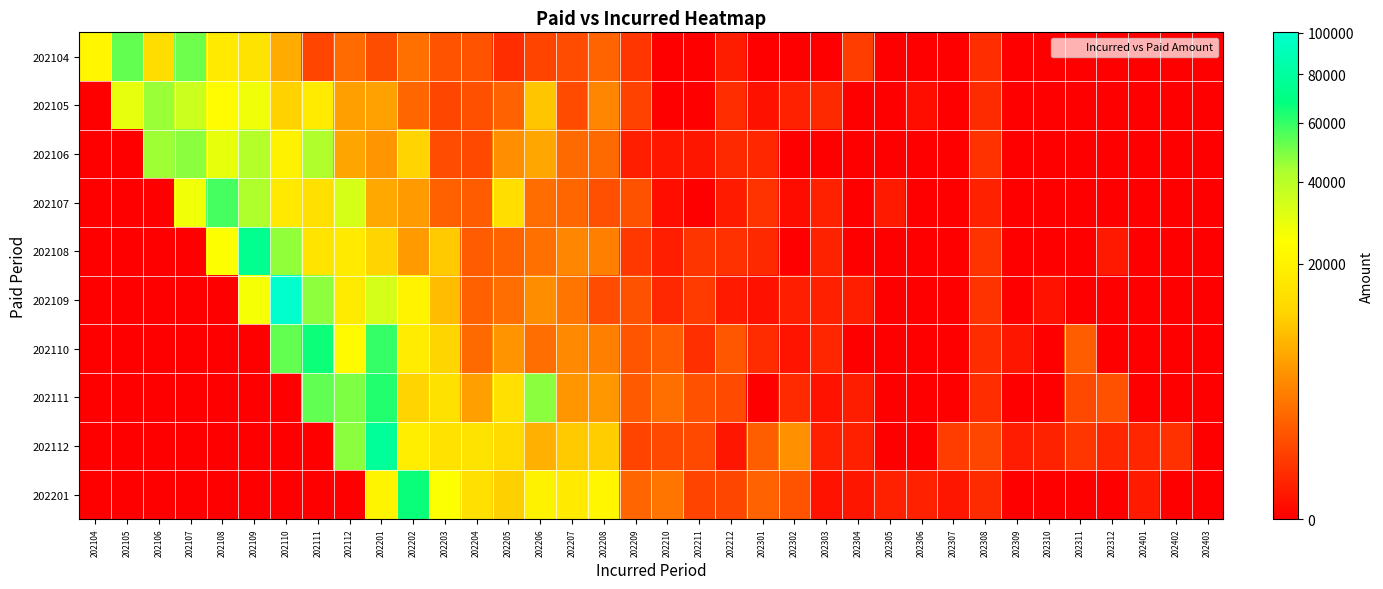

Reading left to right, transcribe all the data shown in this chart.

202104: 202104=21530.6	202105=52751.2	202106=13559.4	202107=51458.9	202108=17594.7	202109=15513.0	202110=7041.0	202111=793.1	202112=2340.6	202201=1032.5	202202=2574.7	202203=1257.1	202204=1254.4	202205=279.5	202206=758.5	202207=1011.7	202208=1907.5	202209=447.6	202210=0.0	202211=0.0	202212=96.0	202301=0.0	202302=0.0	202303=0.0	202304=584.6	202305=0.0	202306=0.0	202307=0.0	202308=275.0	202309=0.0	202310=0.0	202311=0.0	202312=0.0	202401=0.0	202402=0.0	202403=0.0
202105: 202104=0.0	202105=29321.5	202106=45466.6	202107=35607.0	202108=23363.8	202109=27570.7	202110=11454.6	202111=17773.9	202112=5946.3	202201=6126.8	202202=2003.5	202203=841.1	202204=1141.7	202205=1819.7	202206=9921.9	202207=988.1	202208=3946.2	202209=704.6	202210=0.0	202211=0.0	202212=278.6	202301=24.9	202302=123.7	202303=224.2	202304=0.0	202305=0.0	202306=16.4	202307=0.0	202308=246.7	202309=0.0	202310=0.0	202311=0.0	202312=0.0	202401=0.0	202402=0.0	202403=0.0
202106: 202104=0.0	202105=0.0	202106=44785.5	202107=47302.5	202108=29239.6	202109=41008.7	202110=20041.1	202111=42154.8	202112=6548.9	202201=5100.4	202202=11761.3	202203=1017.5	202204=881.5	202205=4530.4	202206=6665.5	202207=2275.2	202208=2255.8	202209=111.2	202210=57.7	202211=52.5	202212=229.3	202301=195.4	202302=0.0	202303=0.0	202304=0.0	202305=0.0	202306=0.0	202307=0.0	202308=355.9	202309=0.0	202310=0.0	202311=0.0	202312=0.0	202401=0.0	202402=0.0	202403=0.0
202107: 202104=0.0	202105=0.0	202106=0.0	202107=27389.4	202108=57296.3	202109=42521.9	202110=17130.7	202111=14707.8	202112=33014.7	202201=6913.9	202202=5503.8	202203=1744.6	202204=1595.0	202205=14014.7	202206=2427.6	202207=2003.3	202208=1100.3	202209=1225.1	202210=15.6	202211=0.0	202212=82.7	202301=376.1	202302=12.3	202303=124.2	202304=0.0	202305=76.0	202306=0.0	202307=0.0	202308=127.1	202309=0.0	202310=0.0	202311=0.0	202312=0.0	202401=0.0	202402=0.0	202403=0.0
202108: 202104=0.0	202105=0.0	202106=0.0	202107=0.0	202108=24907.8	202109=74076.8	202110=46308.5	202111=15598.8	202112=17697.0	202201=11722.5	202202=5584.8	202203=10600.1	202204=1554.1	202205=1904.0	202206=2560.8	202207=3942.5	202208=3448.4	202209=471.4	202210=112.7	202211=418.6	202212=343.5	202301=217.9	202302=0.0	202303=147.8	202304=0.0	202305=0.0	202306=0.0	202307=0.0	202308=362.5	202309=0.0	202310=0.0	202311=0.0	202312=67.9	202401=0.0	202402=0.0	202403=0.0
202109: 202104=0.0	202105=0.0	202106=0.0	202107=0.0	202108=0.0	202109=26237.1	202110=100152.8	202111=46936.7	202112=17819.1	202201=33523.6	202202=20584.3	202203=8810.2	202204=1781.2	202205=2464.0	202206=4433.3	202207=2842.6	202208=1017.8	202209=1217.5	202210=216.2	202211=542.8	202212=70.0	202301=25.0	202302=108.1	202303=117.4	202304=108.1	202305=0.0	202306=0.0	202307=0.0	202308=391.8	202309=0.0	202310=32.2	202311=0.0	202312=0.0	202401=0.0	202402=0.0	202403=0.0
202110: 202104=0.0	202105=0.0	202106=0.0	202107=0.0	202108=0.0	202109=0.0	202110=52838.9	202111=66139.1	202112=22748.9	202201=59714.0	202202=18216.0	202203=11860.7	202204=2260.0	202205=5012.3	202206=2488.1	202207=4141.2	202208=3480.6	202209=1316.0	202210=1634.2	202211=302.3	202212=1347.6	202301=265.5	202302=40.3	202303=181.8	202304=0.0	202305=0.0	202306=0.0	202307=0.0	202308=259.8	202309=52.6	202310=0.0	202311=1612.5	202312=0.0	202401=0.0	202402=0.0	202403=0.0
202111: 202104=0.0	202105=0.0	202106=0.0	202107=0.0	202108=0.0	202109=0.0	202110=0.0	202111=53096.0	202112=49250.1	202201=62591.7	202202=11719.9	202203=14979.0	202204=6003.1	202205=14590.4	202206=47274.4	202207=5174.6	202208=5323.8	202209=1506.4	202210=2506.0	202211=1164.9	202212=942.3	202301=0.0	202302=239.4	202303=36.4	202304=95.7	202305=0.0	202306=0.0	202307=0.0	202308=280.6	202309=0.0	202310=0.0	202311=883.5	202312=1177.8	202401=0.0	202402=0.0	202403=0.0
202112: 202104=0.0	202105=0.0	202106=0.0	202107=0.0	202108=0.0	202109=0.0	202110=0.0	202111=0.0	202112=47328.9	202201=77762.8	202202=18713.0	202203=15125.9	202204=15229.1	202205=13217.4	202206=7591.4	202207=10492.4	202208=10907.1	202209=749.5	202210=881.5	202211=903.4	202212=48.1	202301=1684.4	202302=4763.9	202303=114.5	202304=115.1	202305=0.0	202306=0.0	202307=588.4	202308=848.7	202309=83.5	202310=133.2	202311=444.7	202312=191.9	202401=191.9	202402=337.2	202403=0.0
202201: 202104=0.0	202105=0.0	202106=0.0	202107=0.0	202108=0.0	202109=0.0	202110=0.0	202111=0.0	202112=0.0	202201=20969.3	202202=66578.9	202203=25340.7	202204=14679.4	202205=11282.6	202206=20175.8	202207=17482.1	202208=21711.5	202209=1995.1	202210=2883.8	202211=749.2	202212=829.2	202301=1825.5	202302=1238.6	202303=34.4	202304=47.8	202305=123.7	202306=128.4	202307=48.8	202308=243.7	202309=0.0	202310=0.0	202311=0.0	202312=0.0	202401=71.8	202402=0.0	202403=0.0